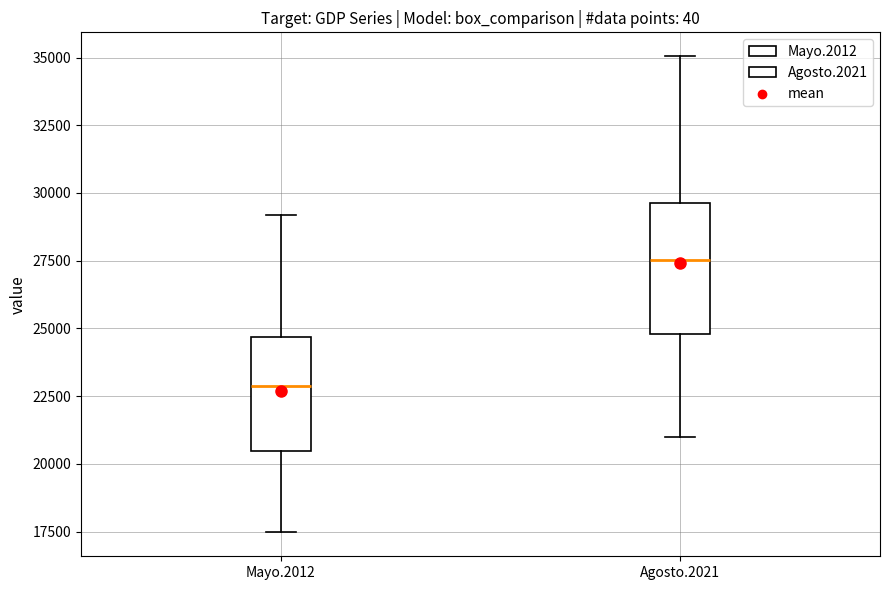

Where does the upper whisker of the box for Mayo.2012 end on the y-axis? The values are not printed on the chart, so give them approximately, as read against the axis.

29000